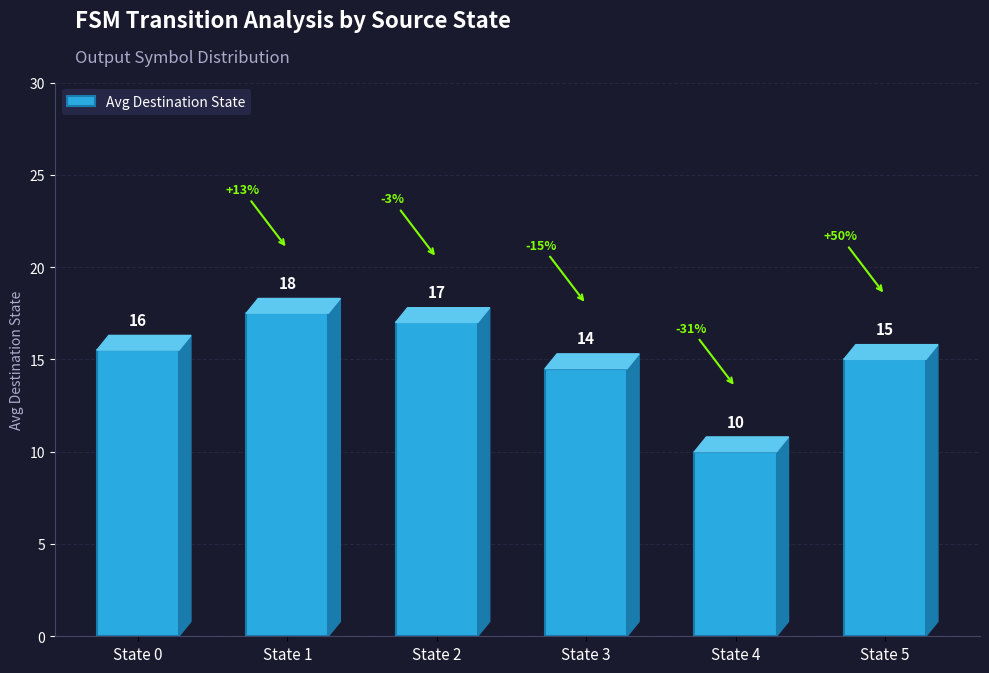

List the labels in order of value, smallest first.

State 4, State 3, State 5, State 0, State 2, State 1